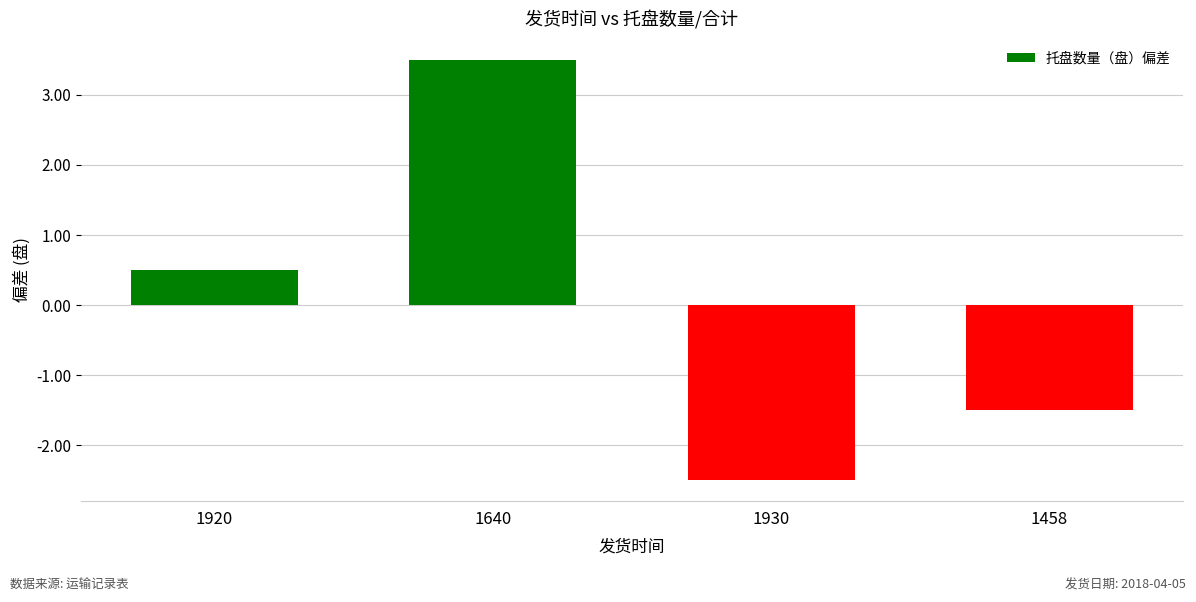

Reading left to right, transcribe all the data shown in this chart.

1920=0.5	1640=3.5	1930=-2.5	1458=-1.5